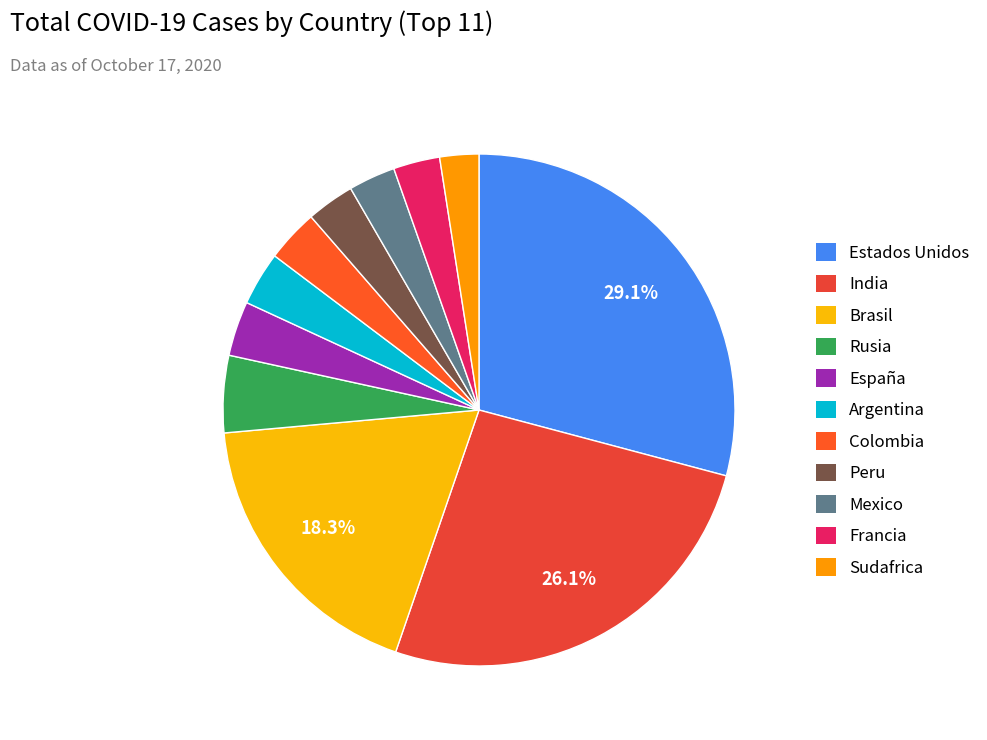

Count the number of slices in the pie.

11